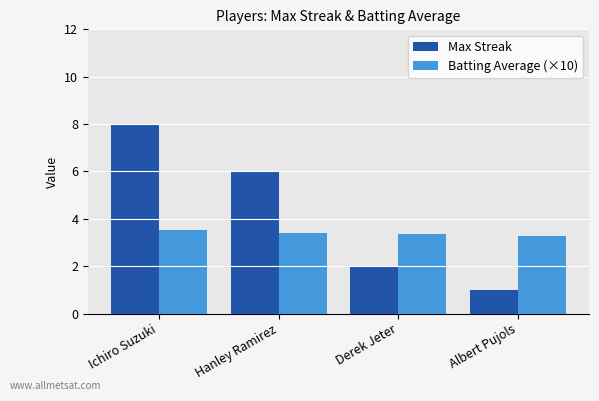

True or false: Max Streak has a value of 8.0 at Ichiro Suzuki.

True